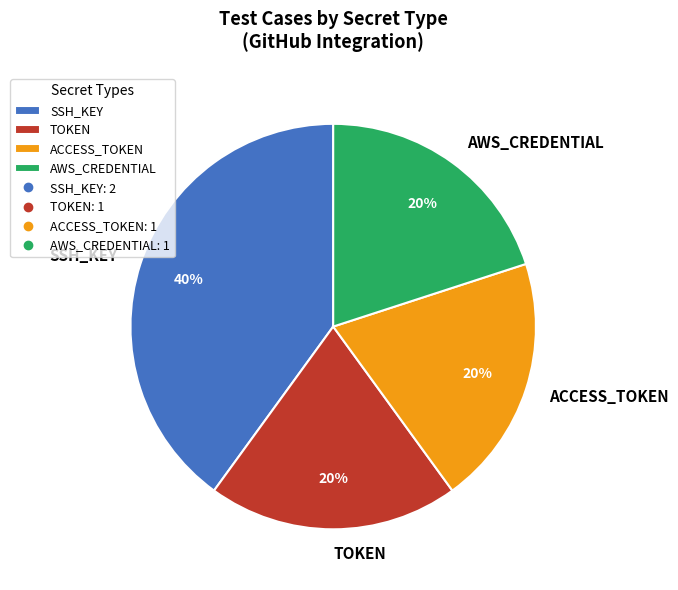

To the nearest percent, what is the average slice percentage?

25%